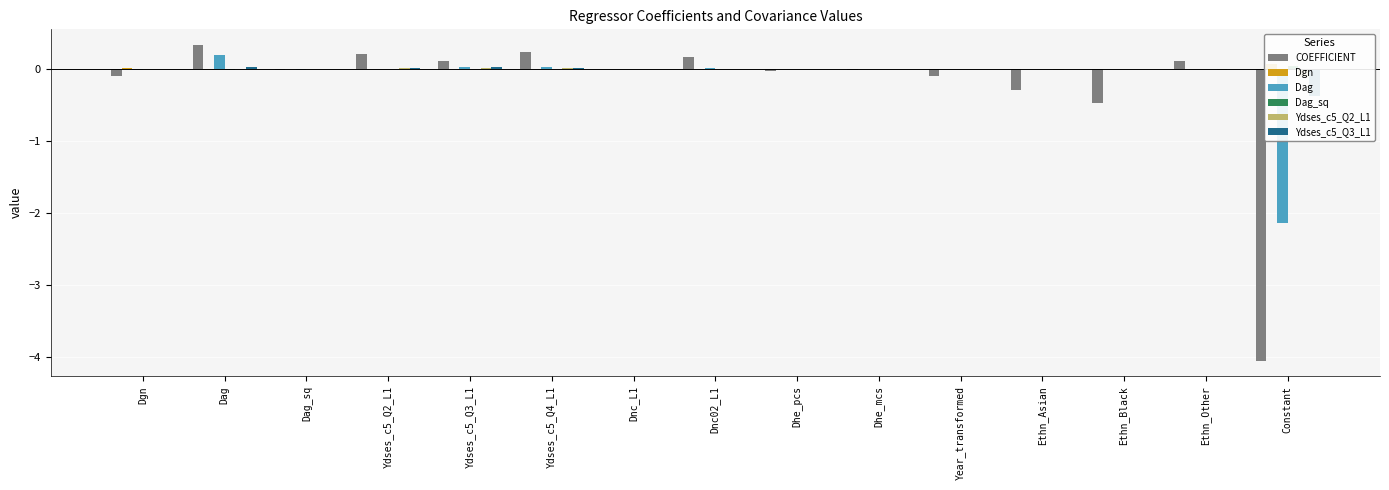

Between Dnc02_L1 and Ethn_Black, which is larger?

Dnc02_L1